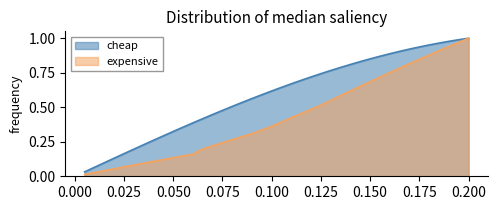

What is the total value across all series at 0.03?

0.3